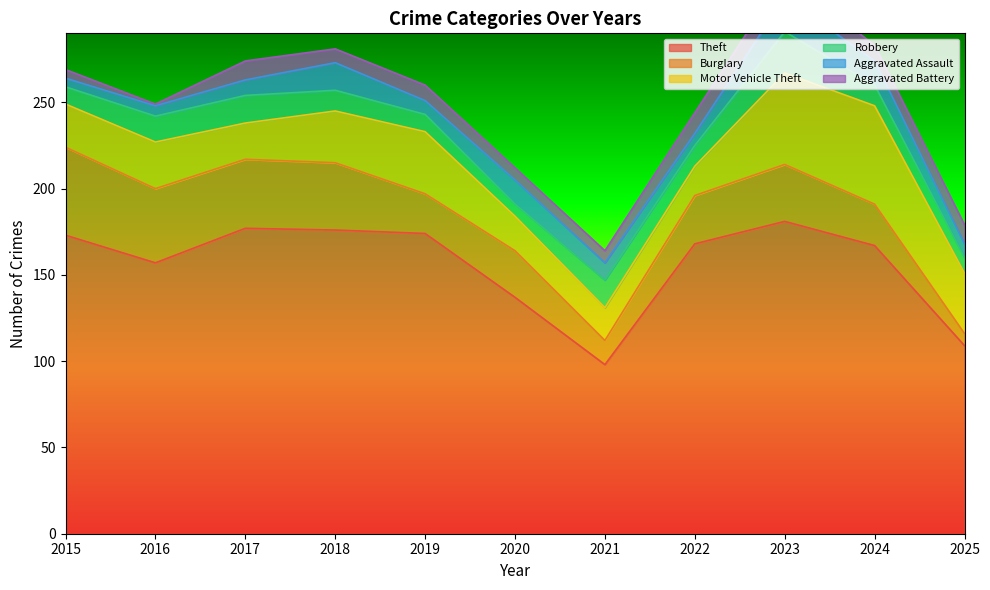

The value of Aggravated Assault at 2016 is 6. True or false?

True